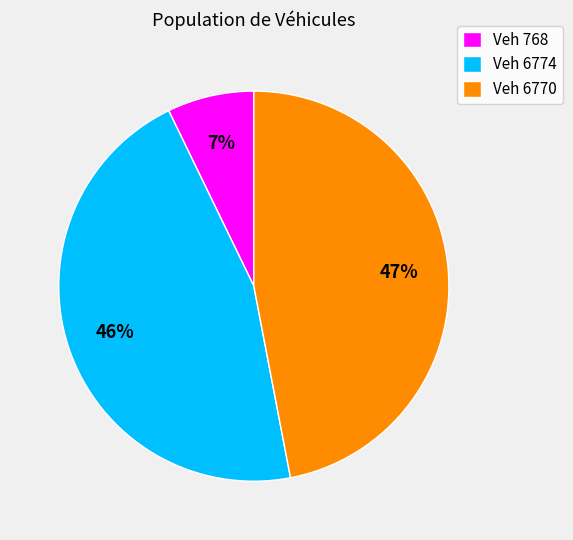

Which slice is the smallest?

Veh 768